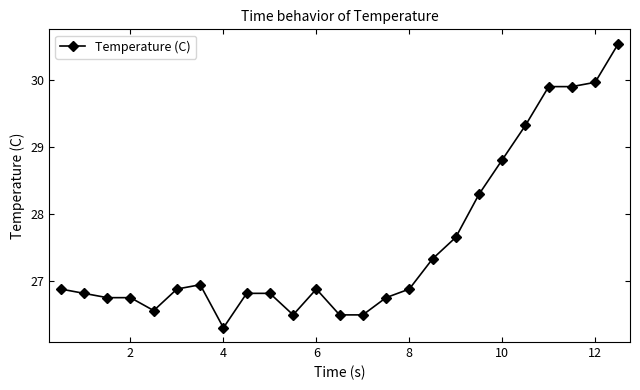

How many distinct data groups are displayed?

1